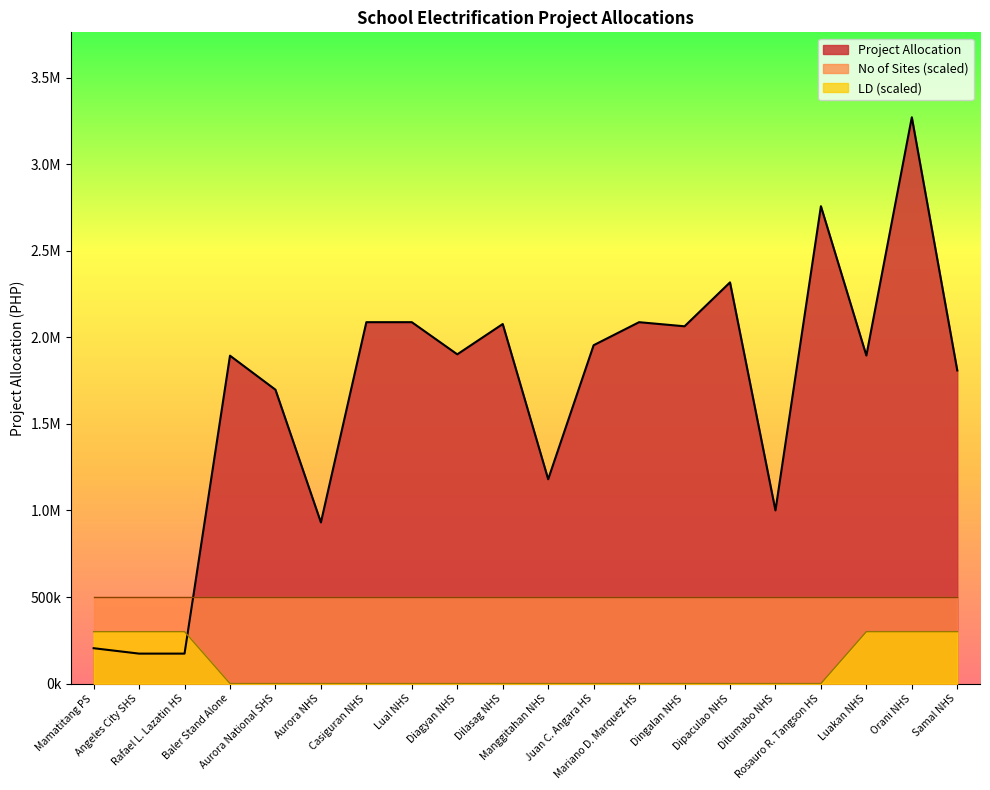

What are all the series names shown in the legend?

Project Allocation, No of Sites (scaled), LD (scaled)